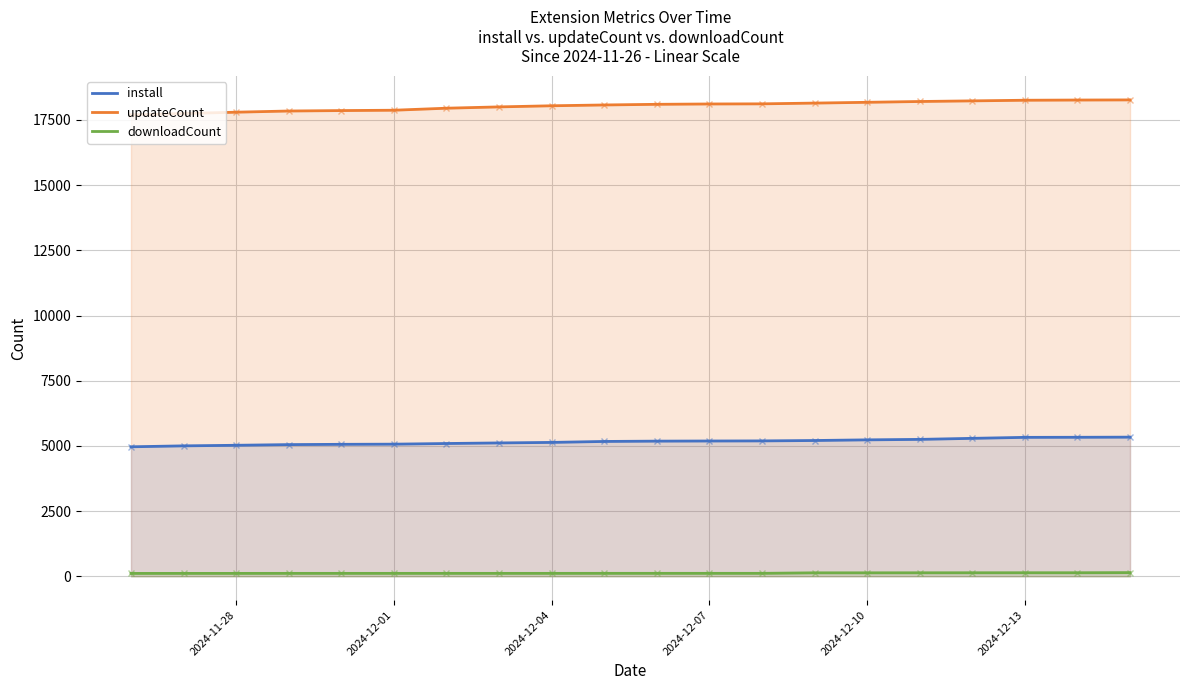

True or false: downloadCount and install intersect in this chart.

False